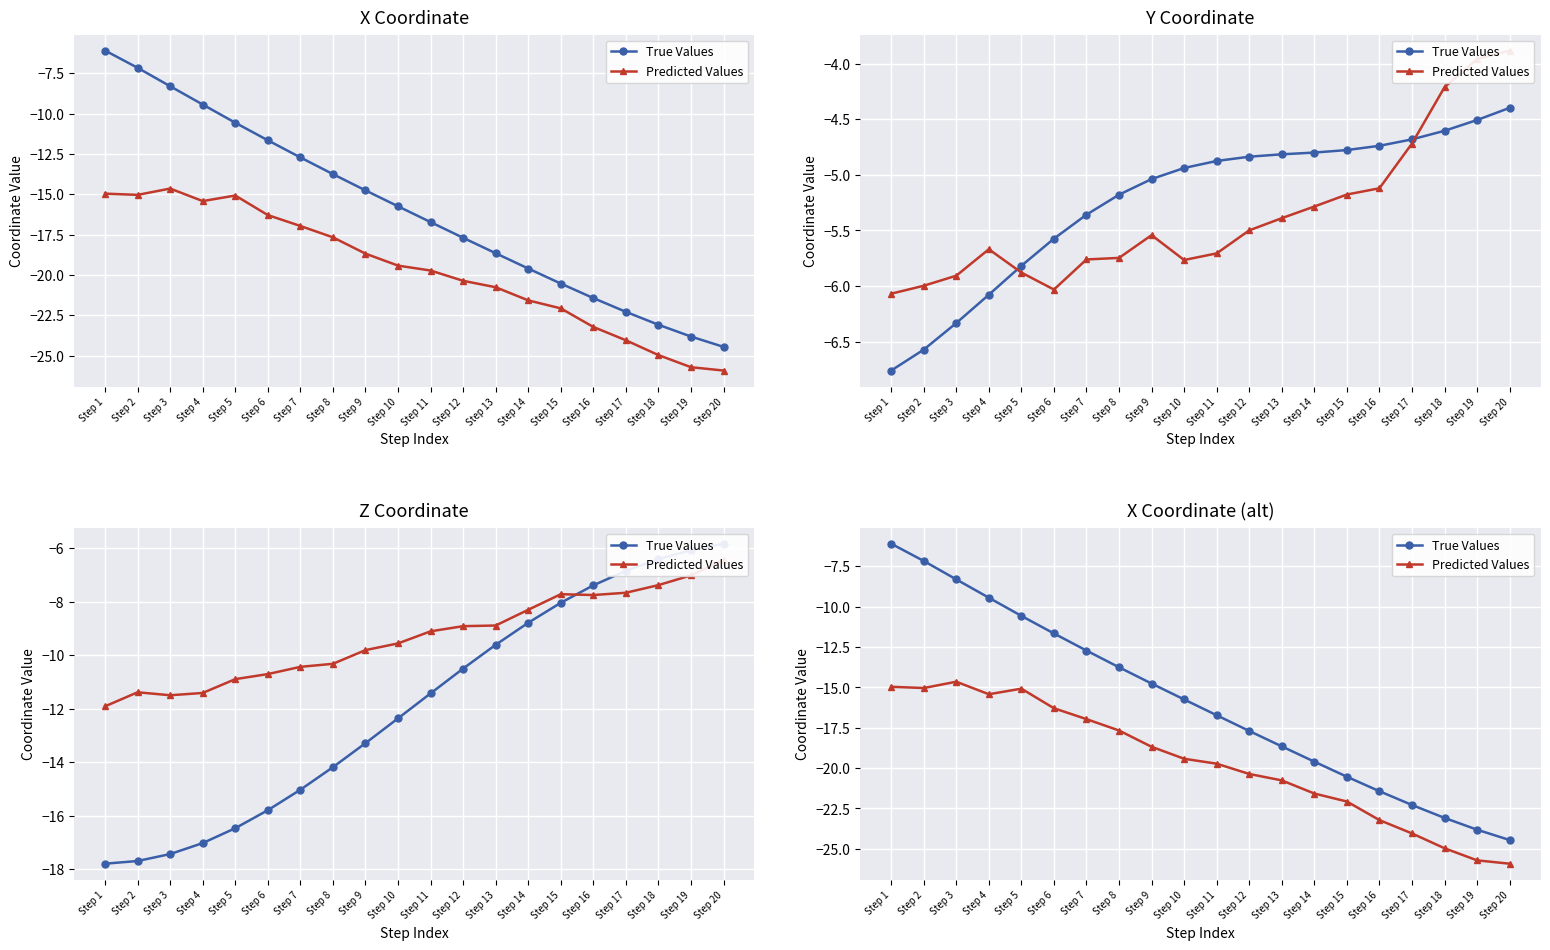

What is the difference between the True Values values at Step 18 and Step 4?

13.6